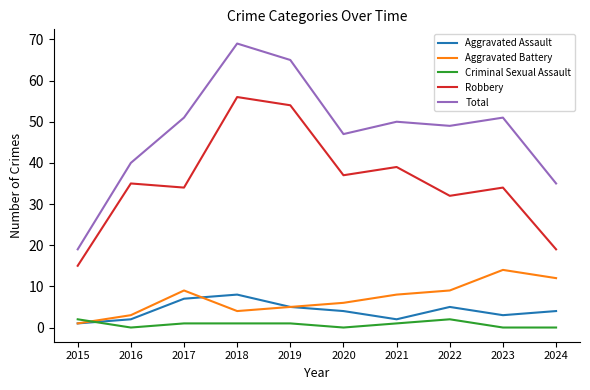

How many Aggravated Assault values are between 2 and 5?

7